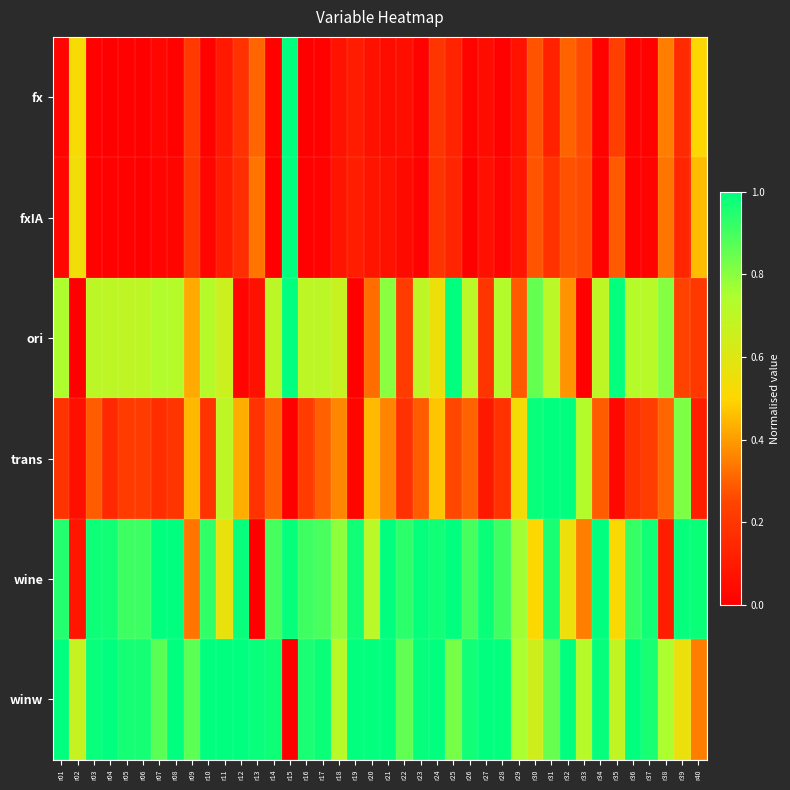

Count the number of data series in this chart.

6